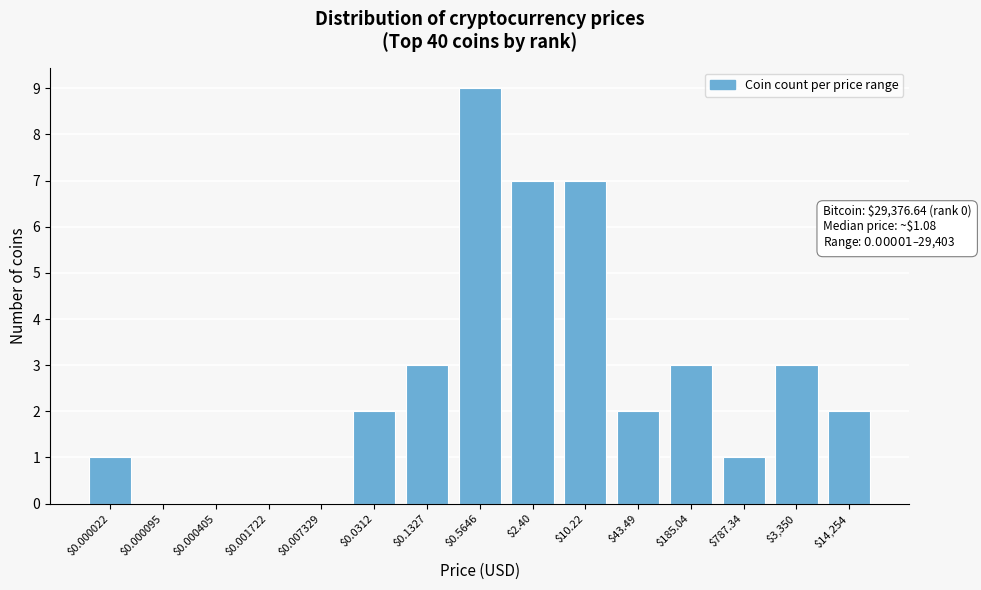

What is the sum of all values?

40